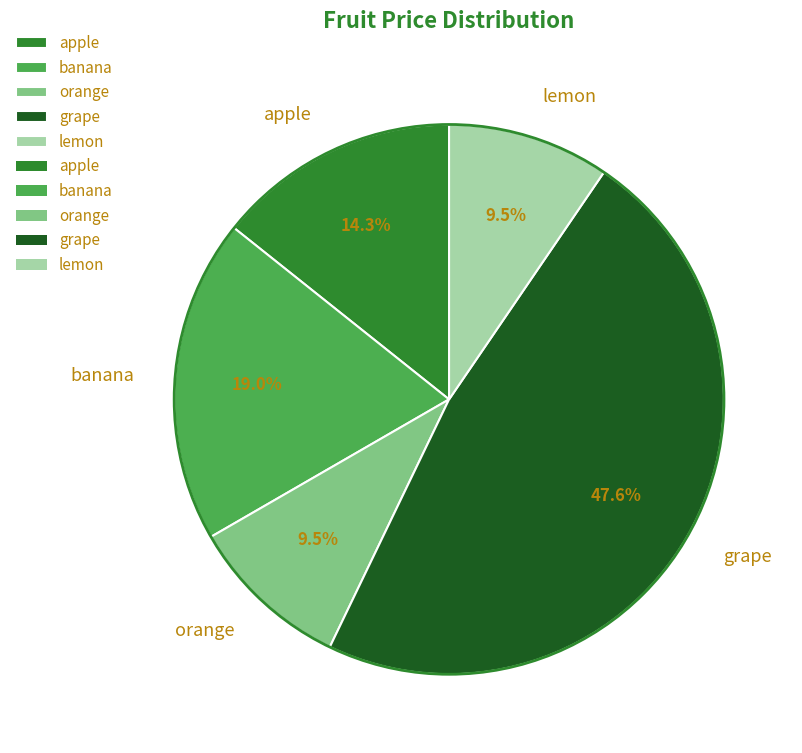

Does banana represent more than half of the total?

No